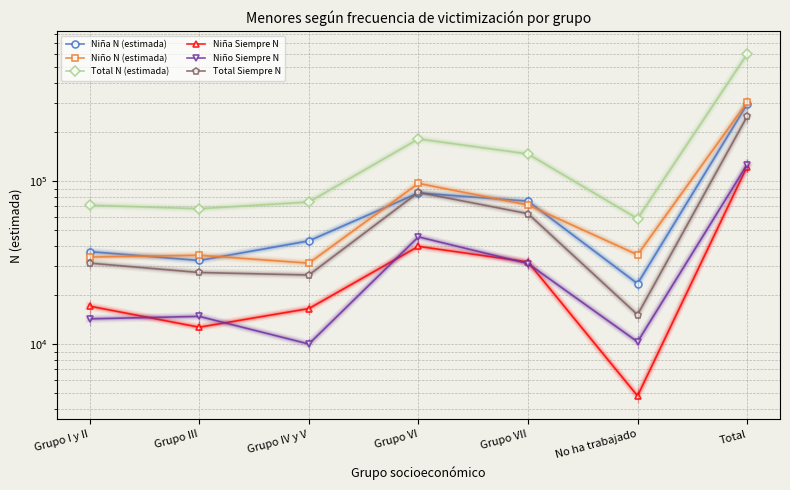

True or false: Total N (estimada) and Niña Siempre N cross at least once.

False